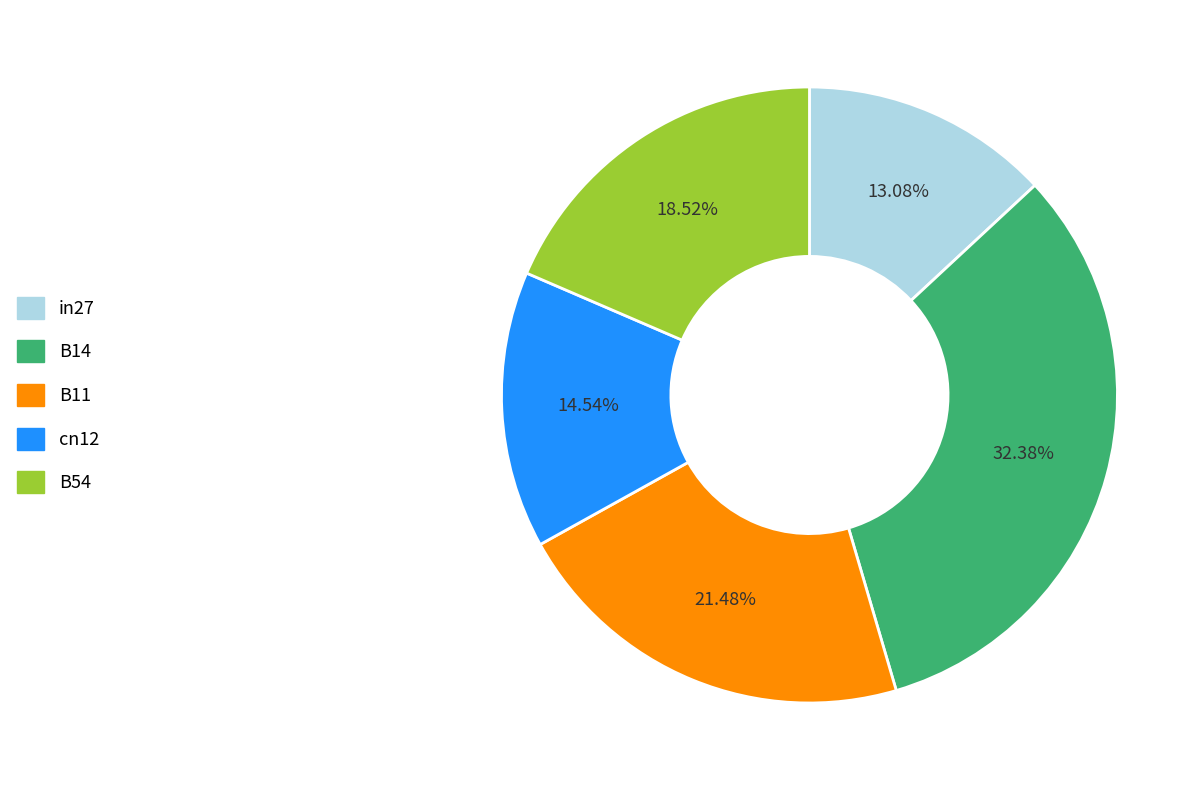

Rank the categories by value from highest to lowest.

B14, B11, B54, cn12, in27